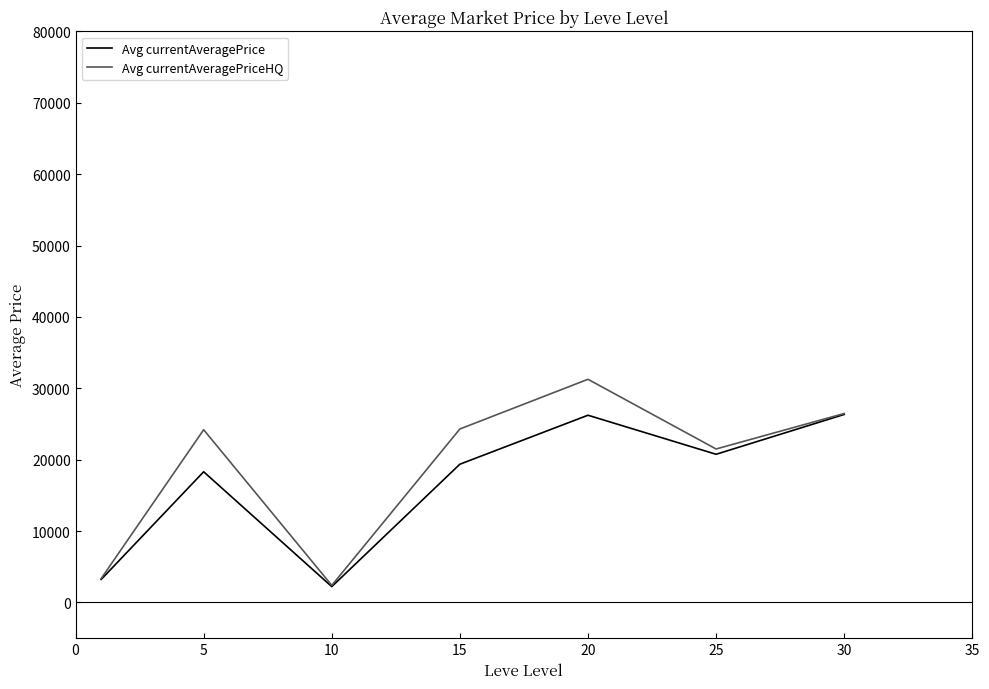

Rank the series by their maximum value, from lowest to highest.

Avg currentAveragePrice, Avg currentAveragePriceHQ